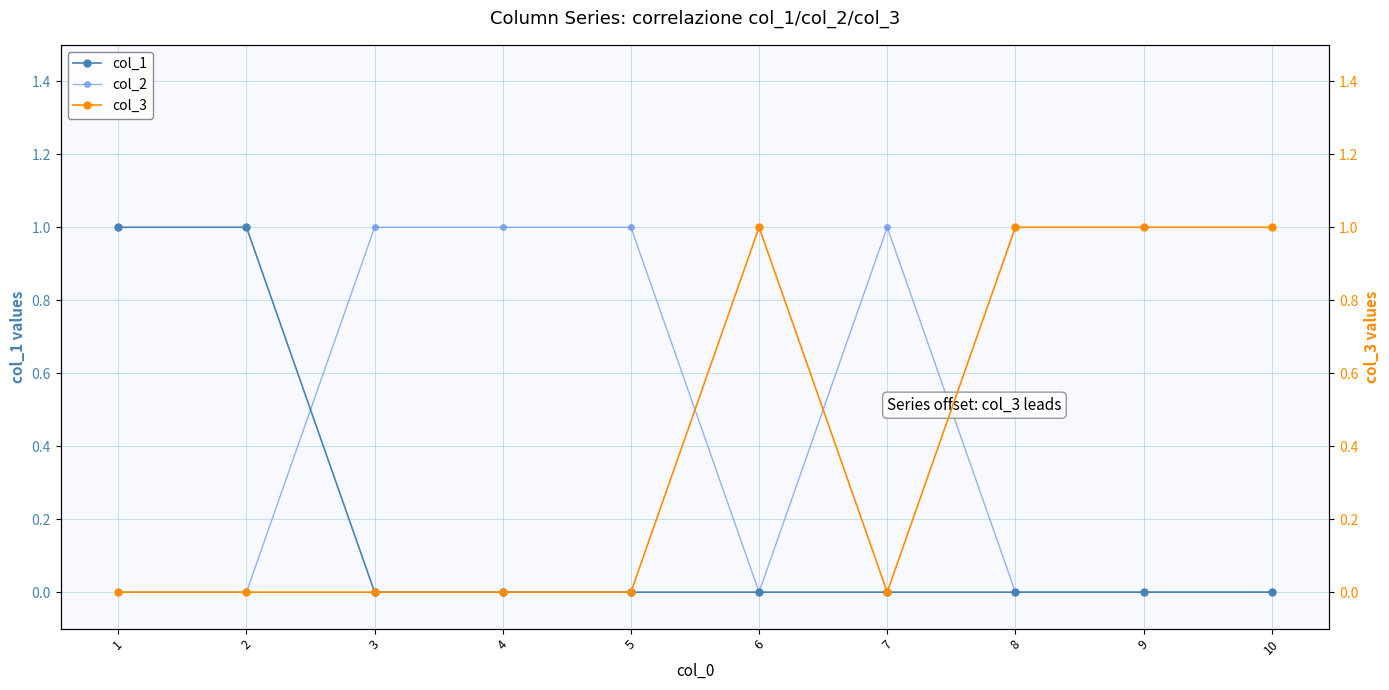

The value of col_3 at 5 is -1. True or false?

False